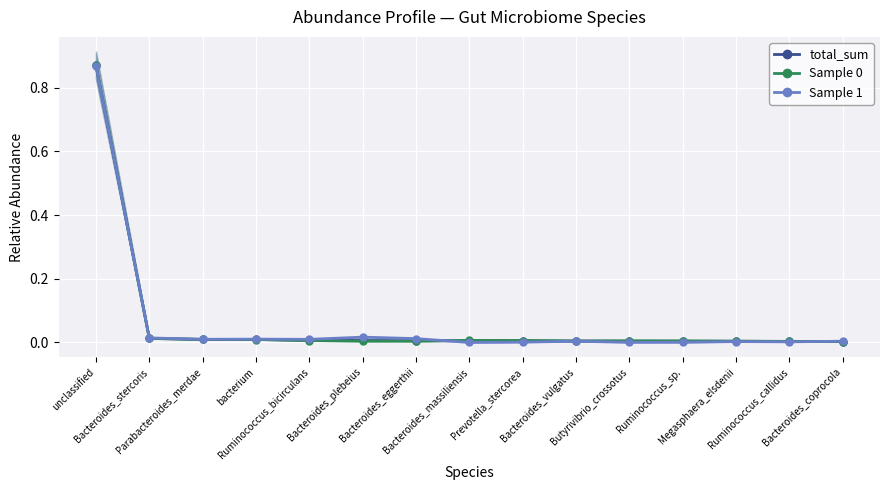

True or false: Sample 0 has a value of 0.0 at Bacteroides_stercoris.

False